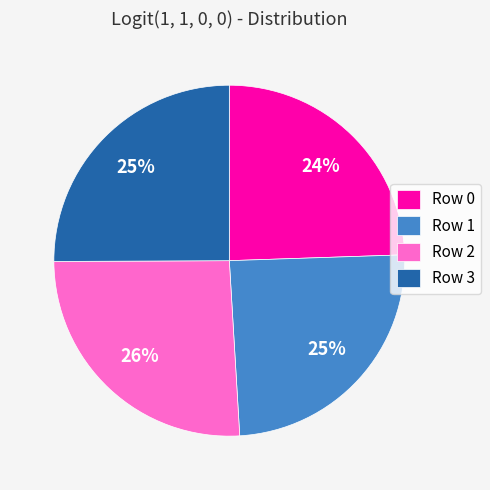

What percentage is the Row 3 slice, to the nearest percent?

25%